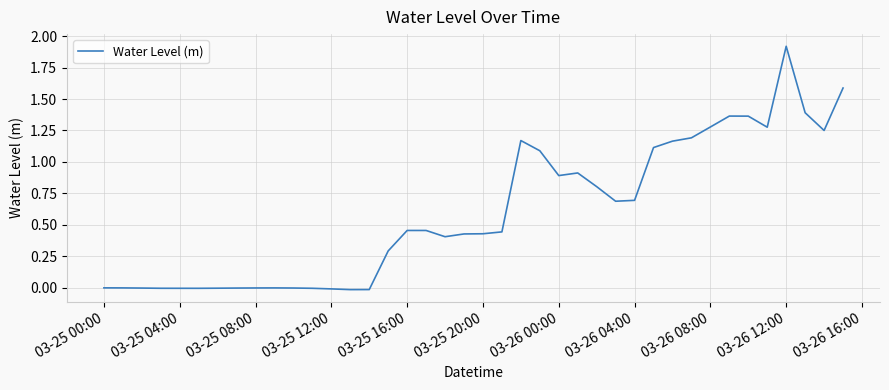

True or false: there are more than 2 points higher than both neighbors.

True